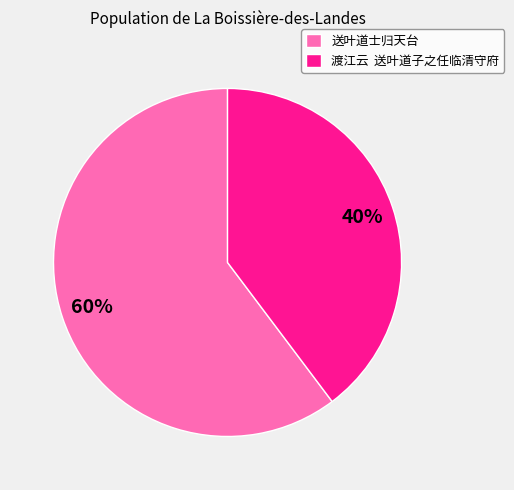

What percentage is the 送叶道士归天台 slice, to the nearest percent?

60%